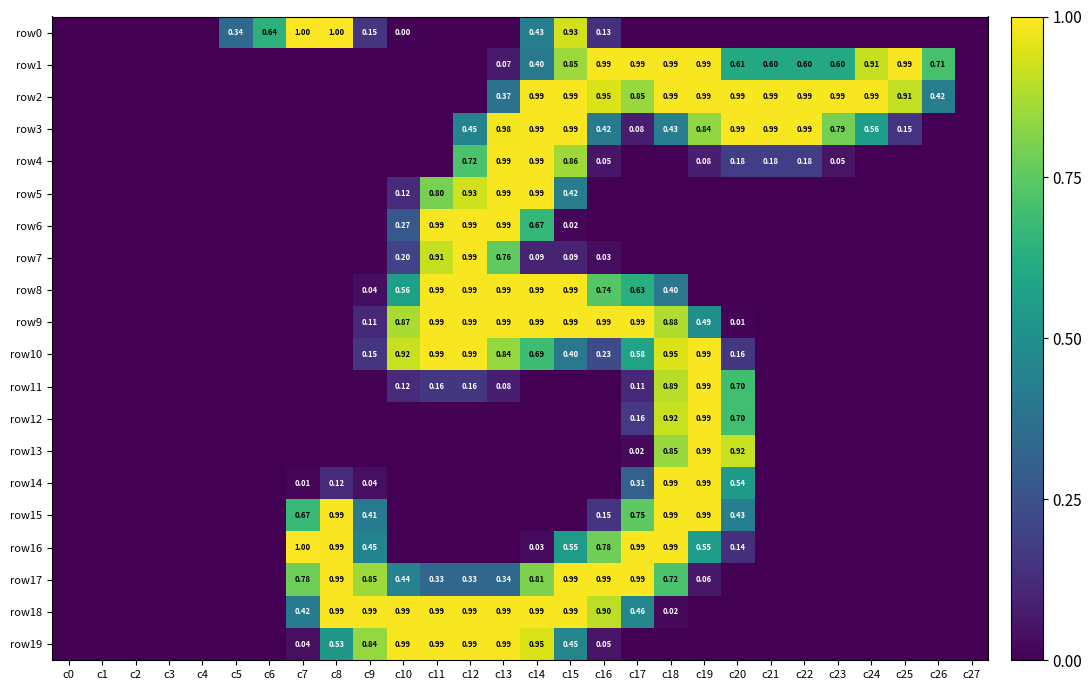

True or false: row13 has a value of 0.2 at c18.

False